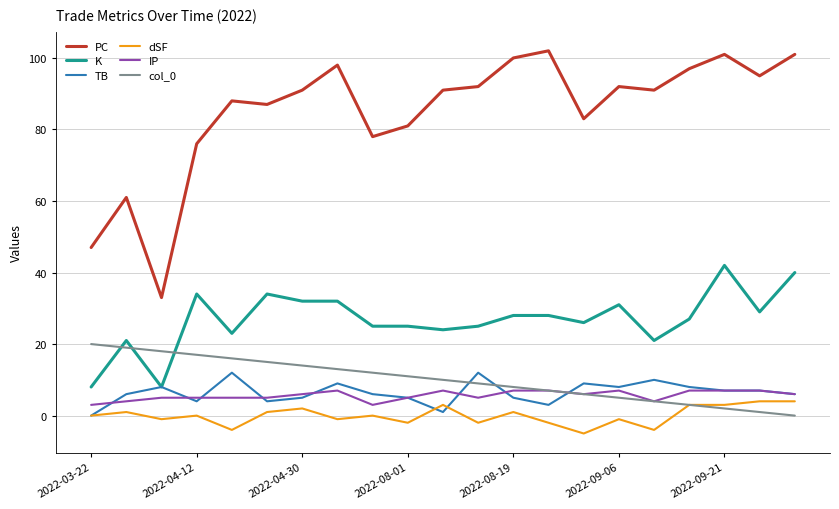

True or false: IP and K cross at least once.

False